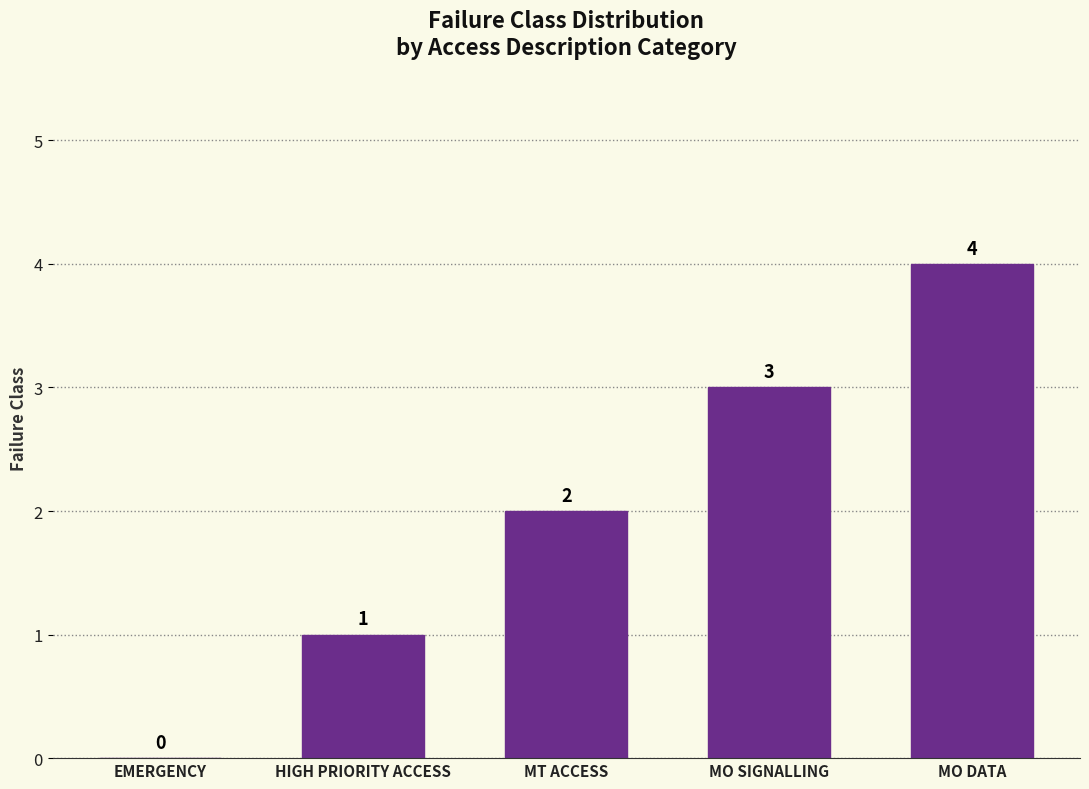

At which category does the chart reach its peak across all series?

MO DATA